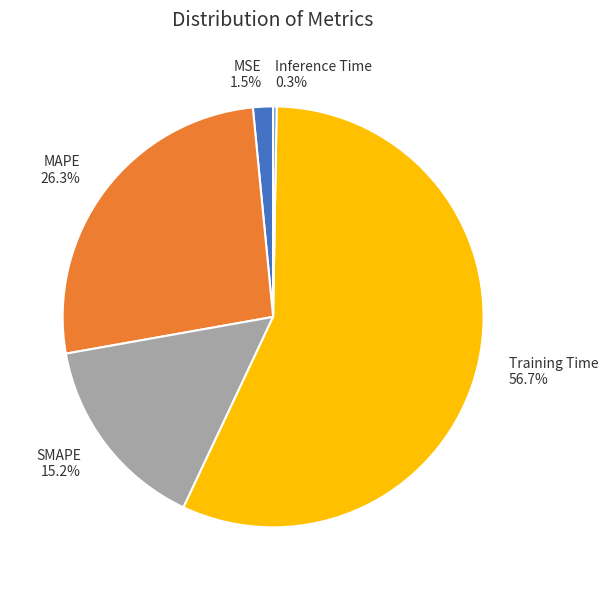

True or false: SMAPE accounts for 15% of the total.

True